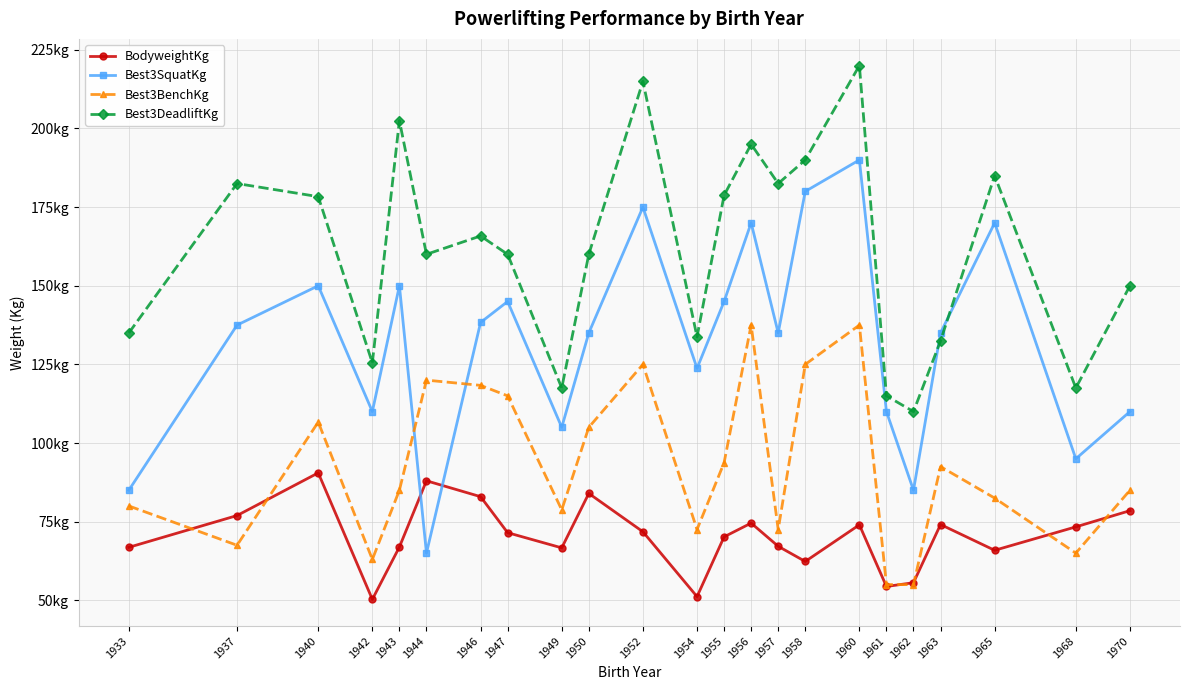

Reading left to right, extract all data points from this chart.

BodyweightKg: 66.8	77.0	90.5	50.3	67.0	88.0	83.0	71.5	66.7	84.0	71.8	51.2	70.2	74.5	67.2	62.4	74.0	54.4	55.6	74.1	65.9	73.3	78.5
Best3SquatKg: 85.0	137.5	150.0	110.0	150.0	65.0	138.3	145.0	105.0	135.0	175.0	123.8	145.0	170.0	135.0	180.0	190.0	110.0	85.0	135.0	170.0	95.0	110.0
Best3BenchKg: 80.0	67.5	106.7	63.0	85.0	120.0	118.3	115.0	78.8	105.0	125.0	72.5	93.8	137.5	72.5	125.0	137.5	55.0	55.0	92.5	82.5	65.0	85.0
Best3DeadliftKg: 135.0	182.5	178.3	125.5	202.5	160.0	165.8	160.0	117.5	160.0	215.0	133.8	178.8	195.0	182.5	190.0	220.0	115.0	110.0	132.5	185.0	117.5	150.0